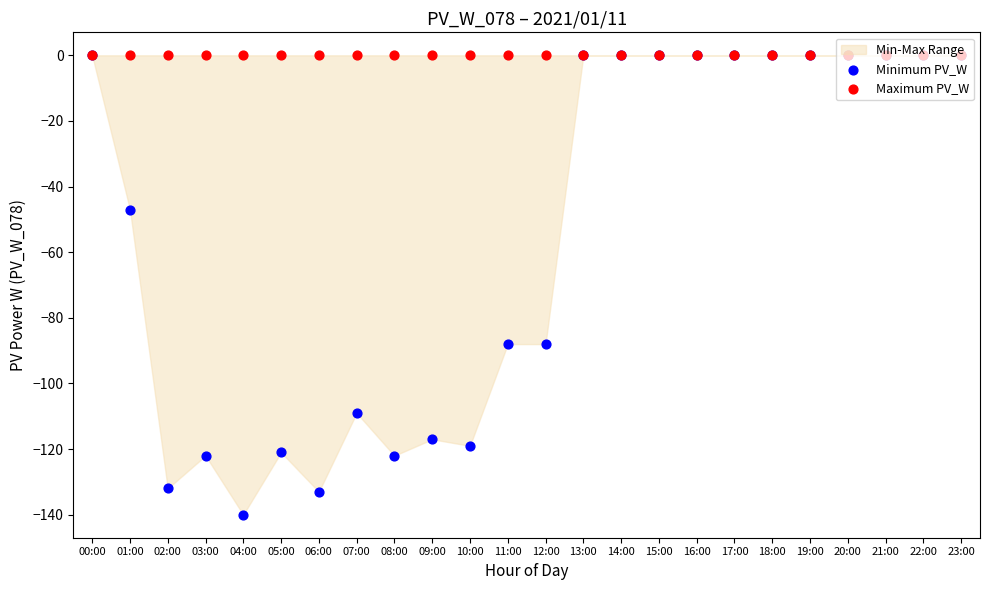

Which series contains the lowest Y value?

Minimum PV_W